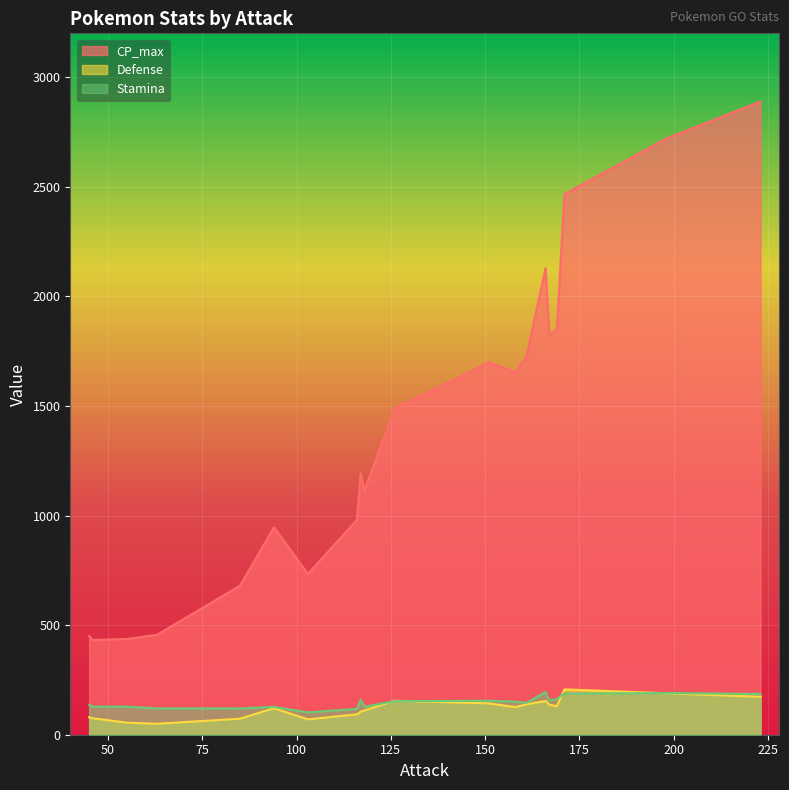

True or false: CP_max has a value of 1608 at 94.

False